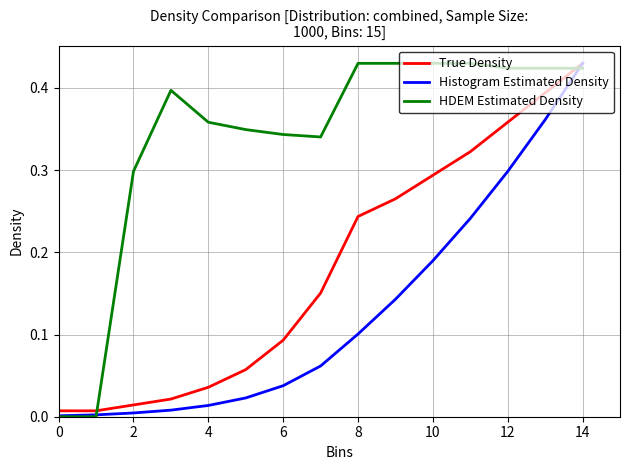

List the series in order of their overall mean, lowest first.

Histogram Estimated Density, True Density, HDEM Estimated Density